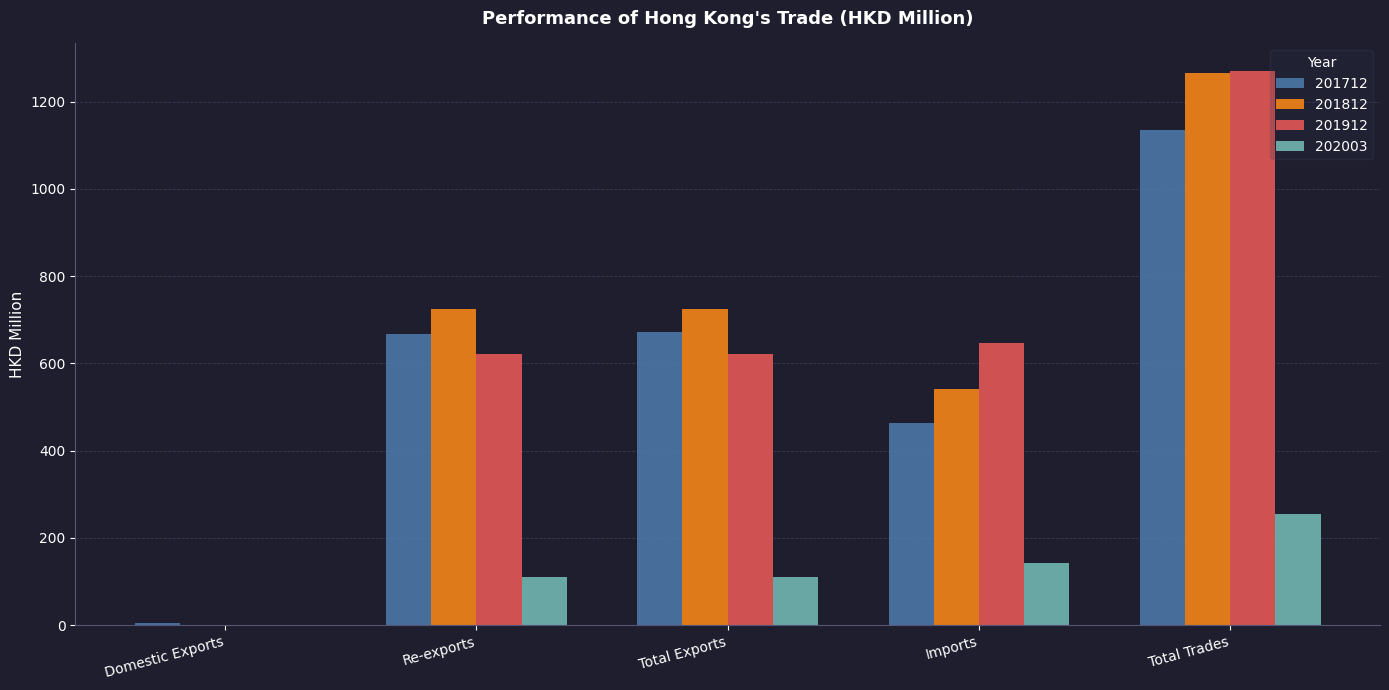

What is the maximum value for 201812?

1265.9